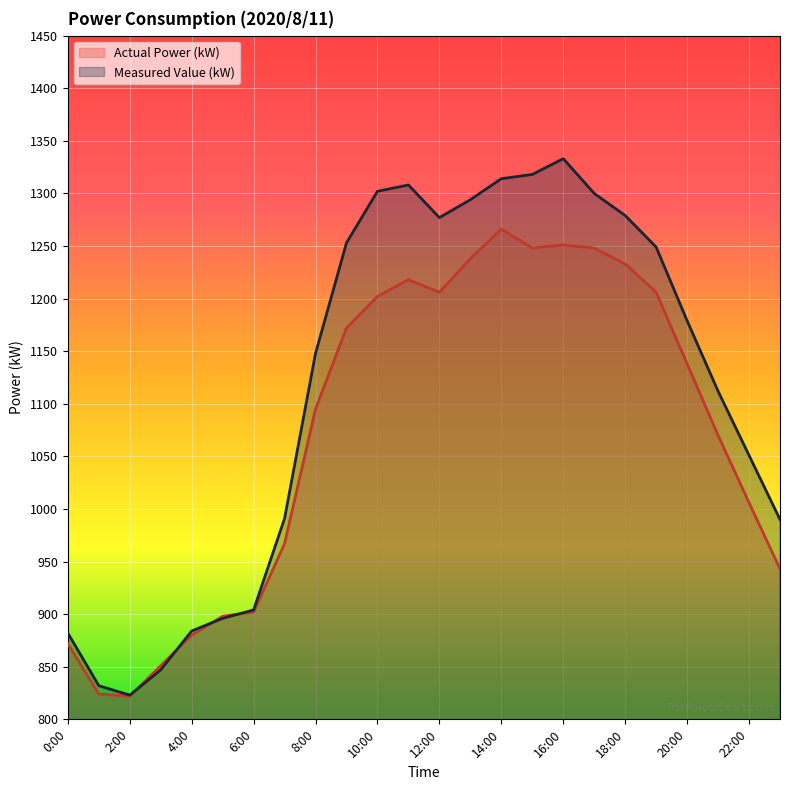

True or false: Measured Value (kW) has a value of 1818 at 22:00.

False